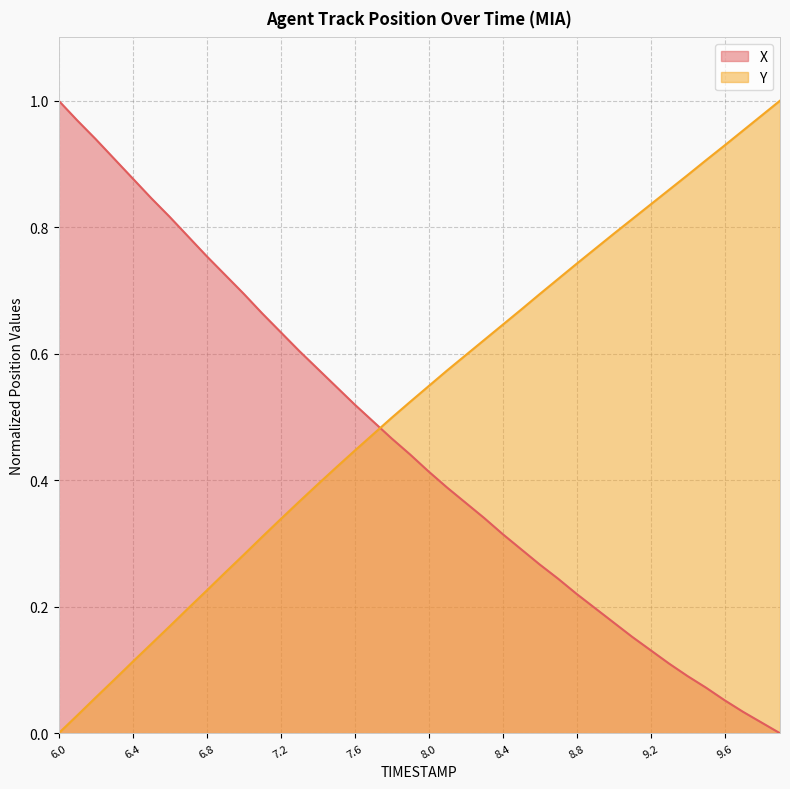

What is the average value of the X series?

0.5